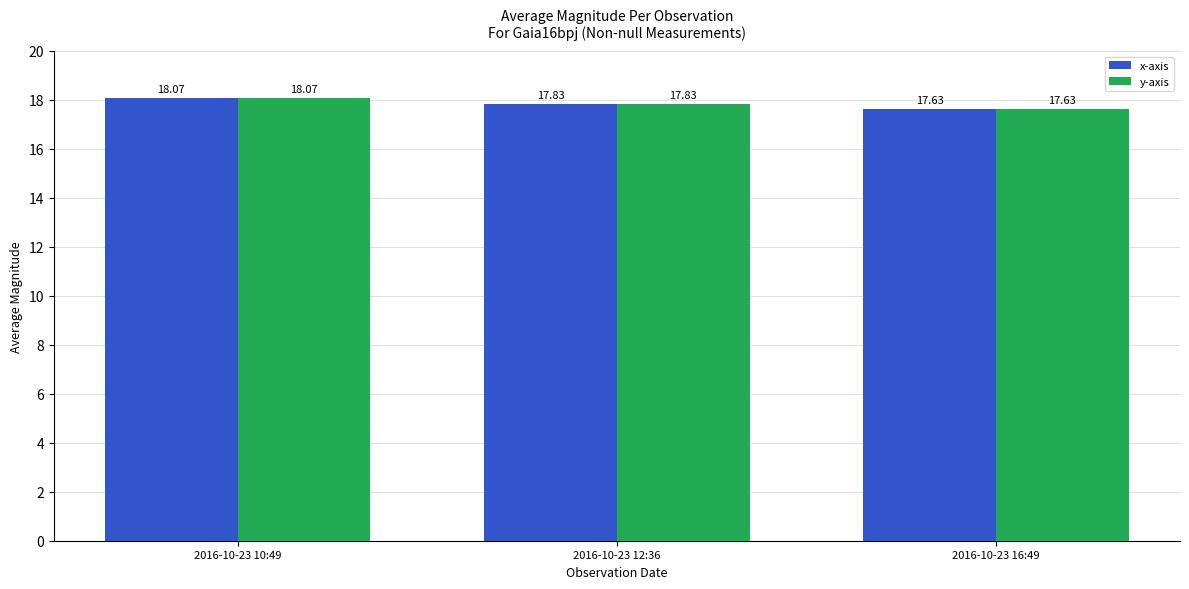

What is the sum of all x-axis values?

53.5